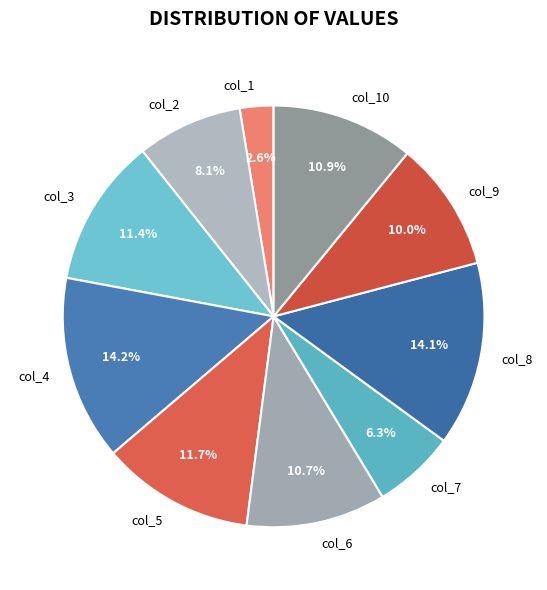

To the nearest percent, what percentage of the pie is col_2?

8%